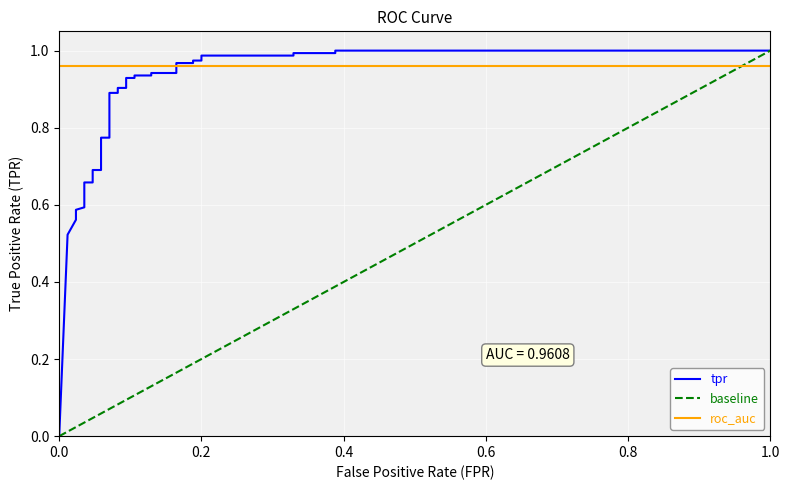

Is this an area chart (filled region under the line)?

No